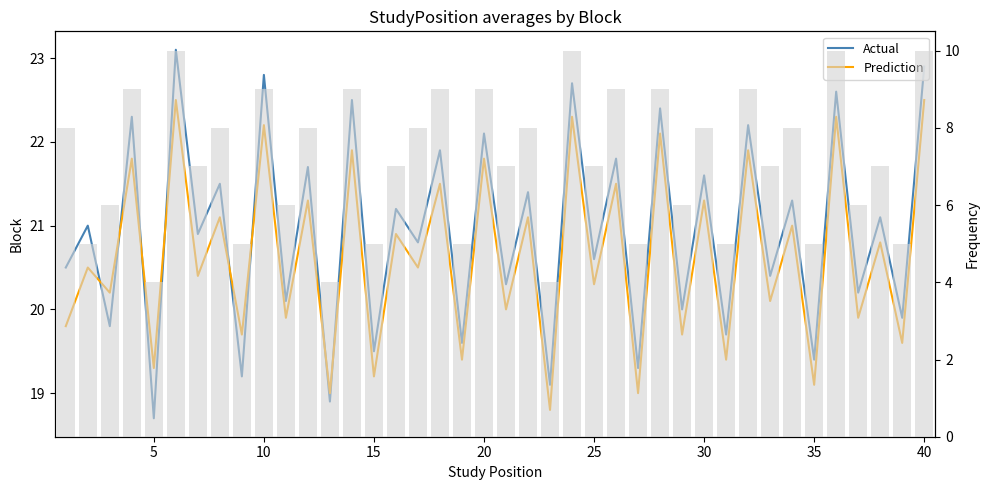

How many data points in Actual are above 21?

19